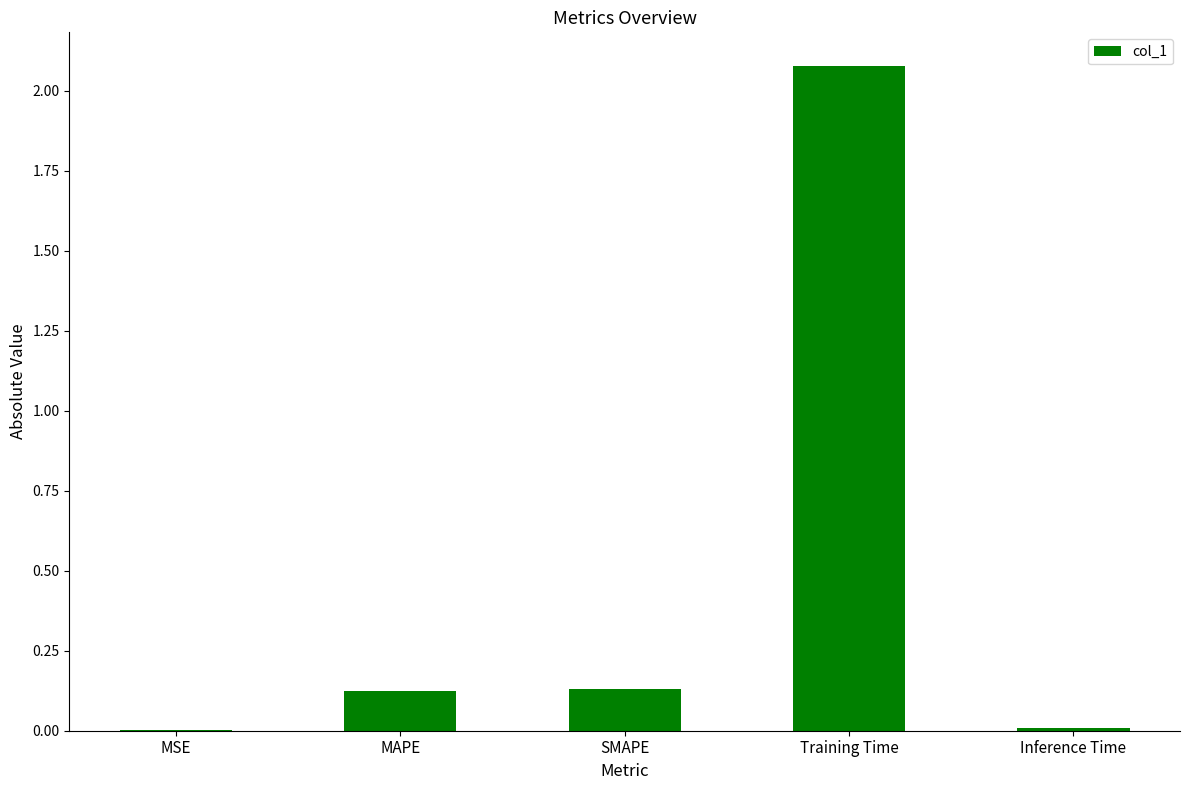

The chart shows a value of 0.2 at MAPE. True or false?

False